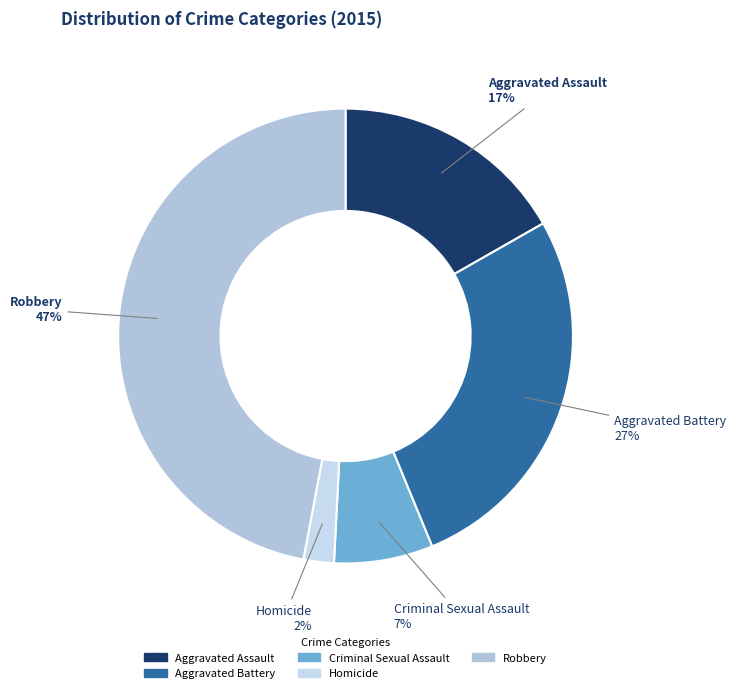

What percentage is the Criminal Sexual Assault slice, to the nearest percent?

7%